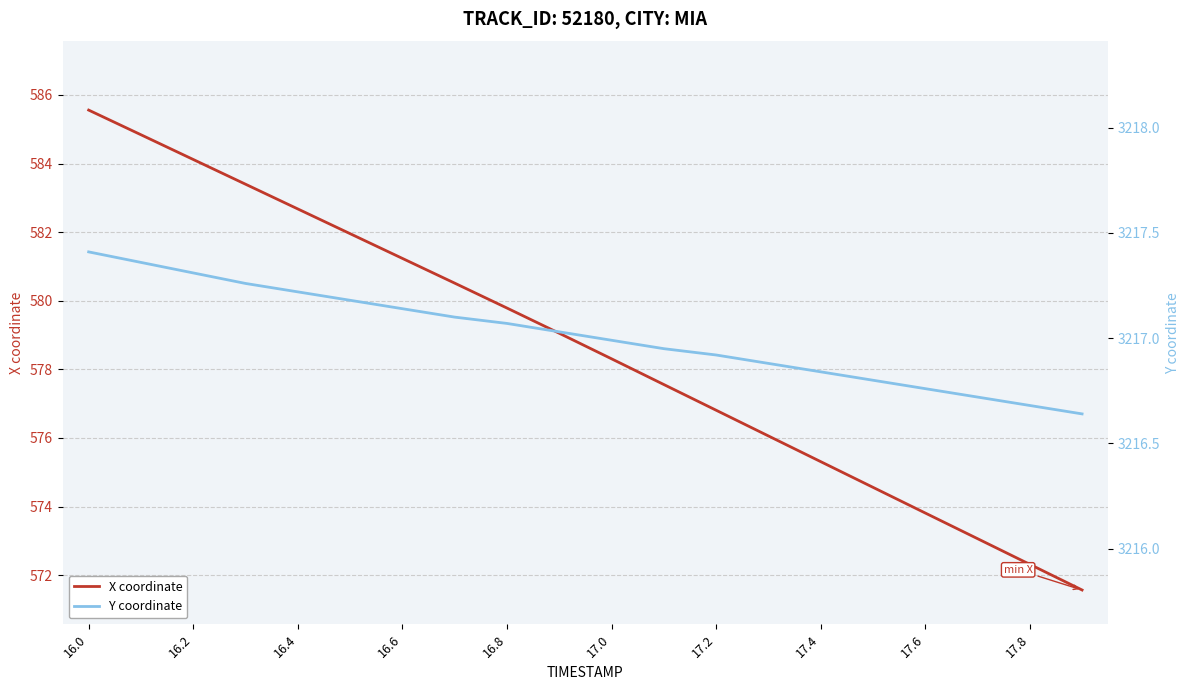

What is the greatest value displayed?

3217.4